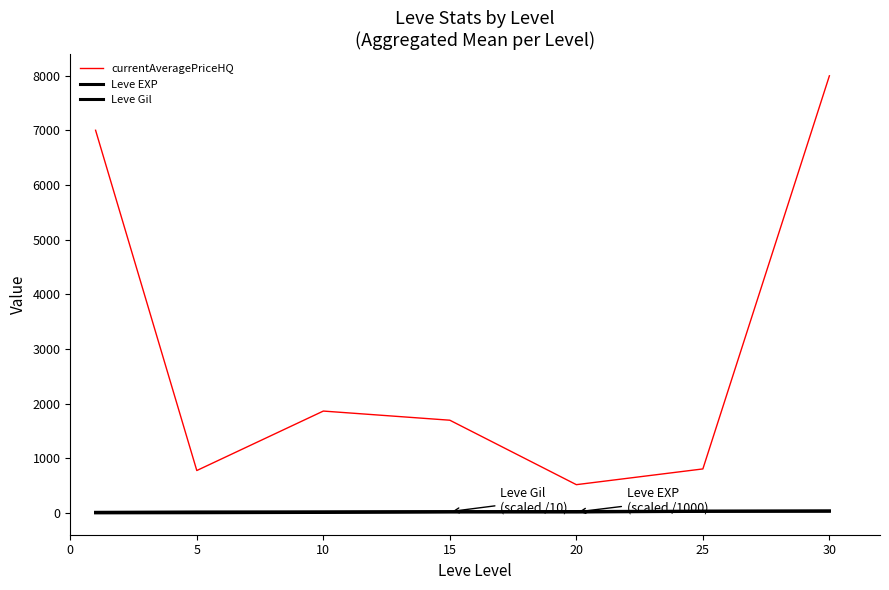

How many lines are shown in the chart?

3